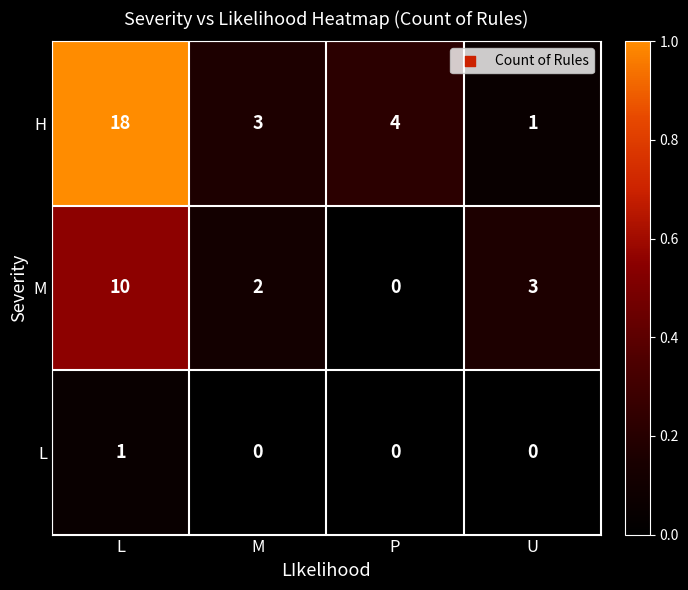

How many data points does each series have?

4